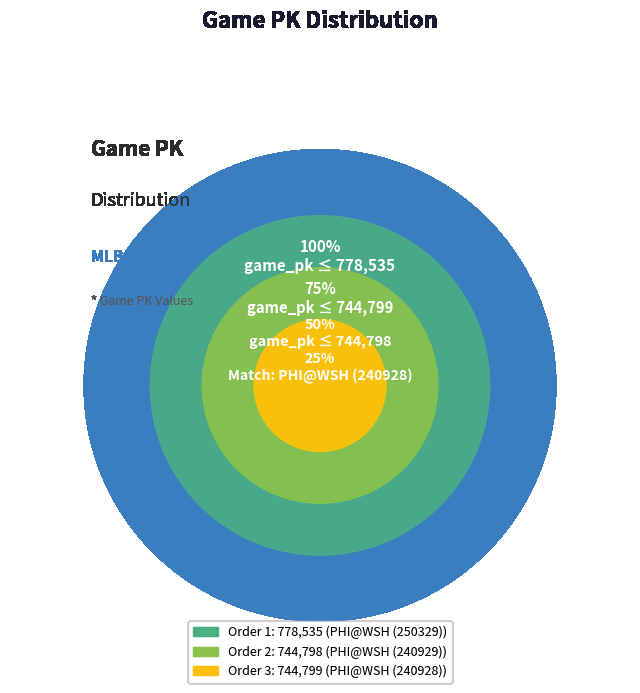

Rank the categories by value from lowest to highest.

2, 3, 1